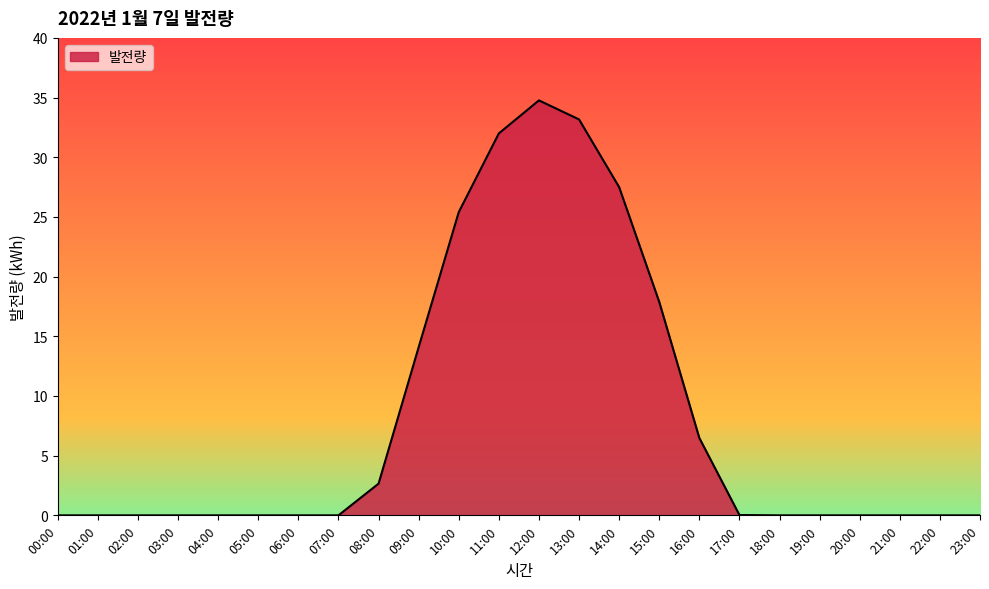

The chart shows a value of 9.5 at 16:00. True or false?

False